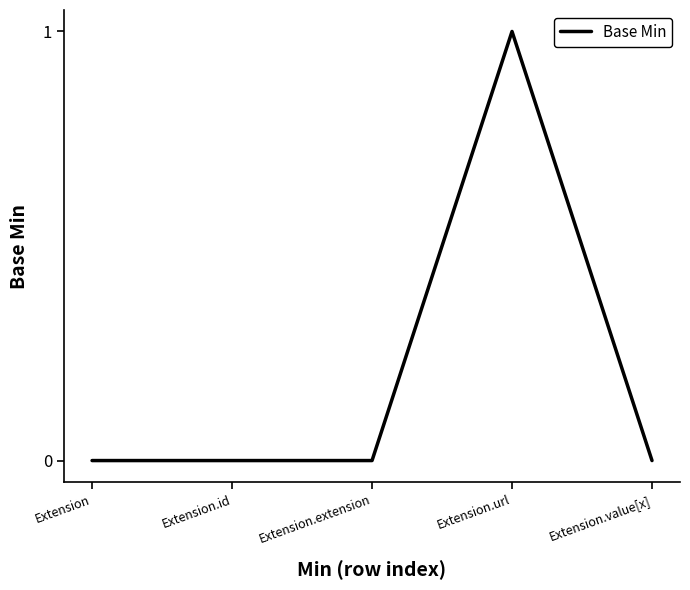

True or false: the data shows 0 at Extension.extension.

True